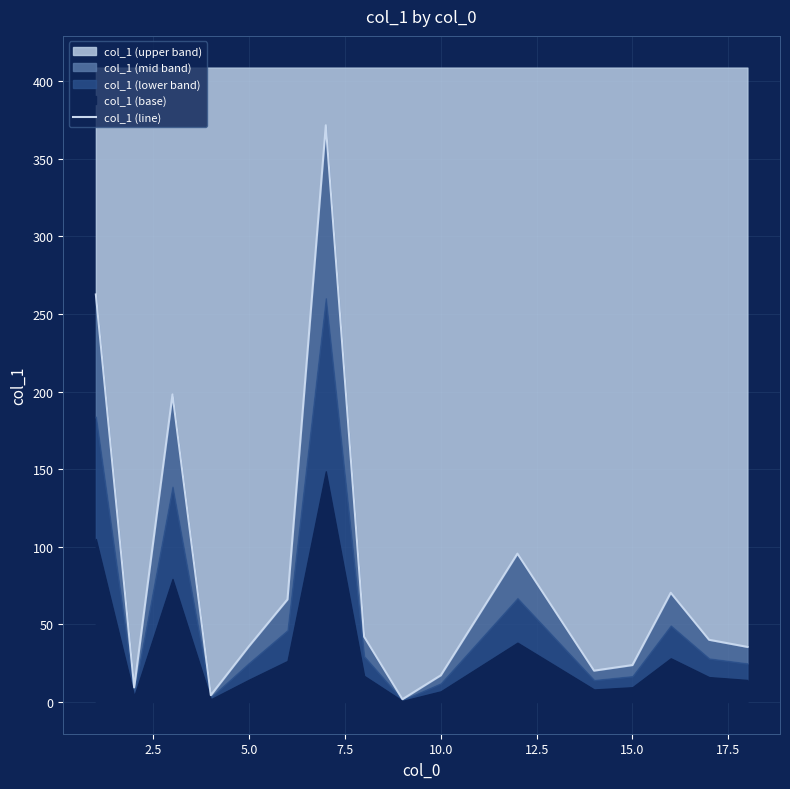

Does the chart display data point markers on the line(s)?

No